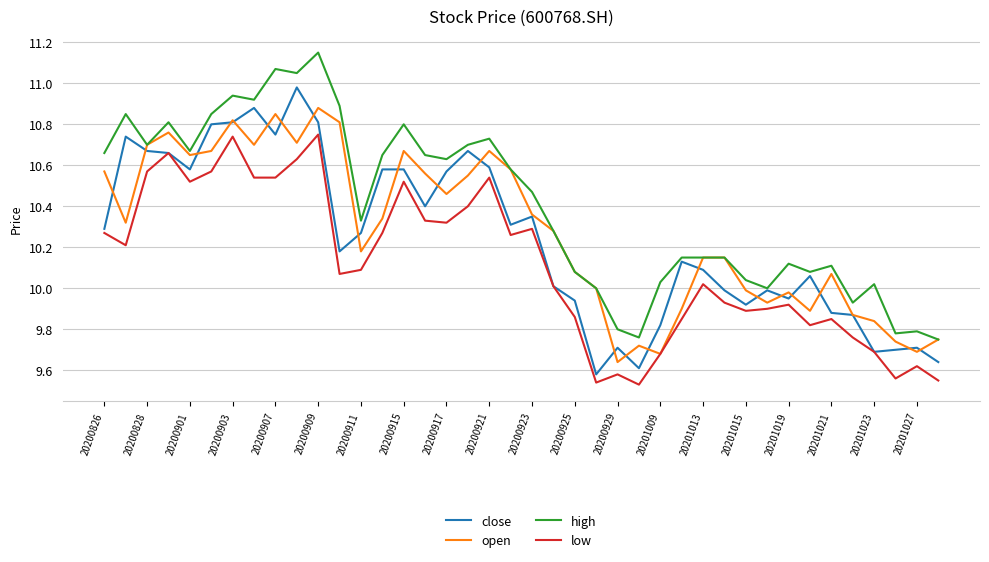

True or false: high and low intersect in this chart.

False